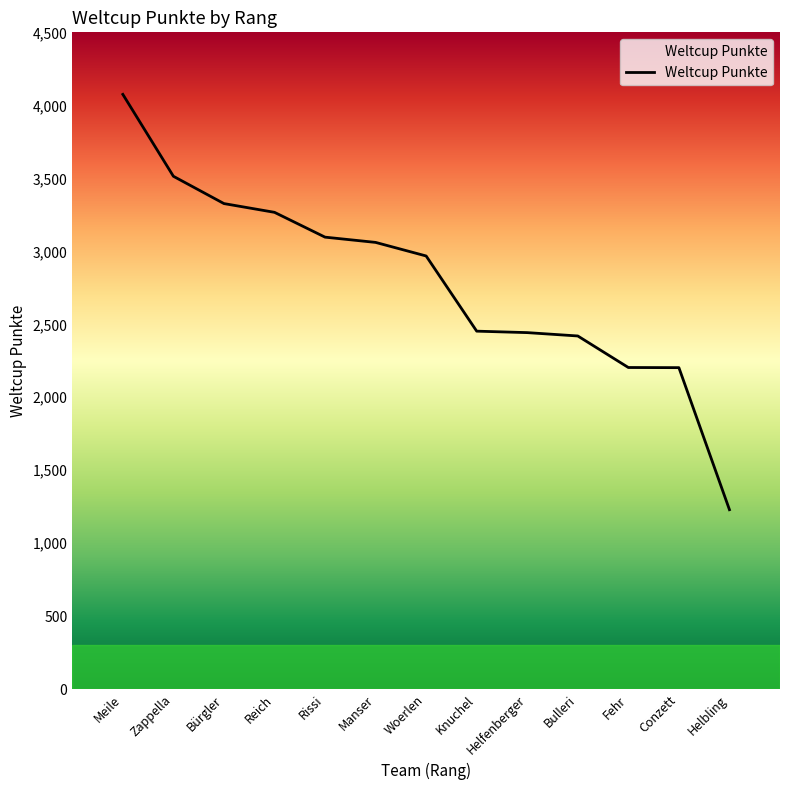

At which label does the data first exceed 2968?

Meile